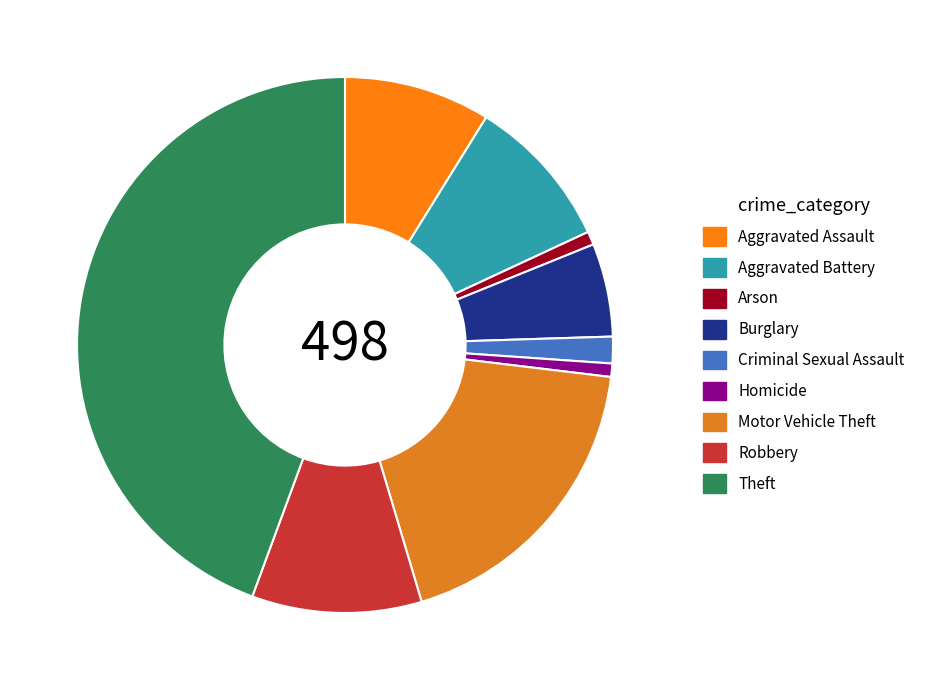

Is there any slice that represents more than half of the pie?

No